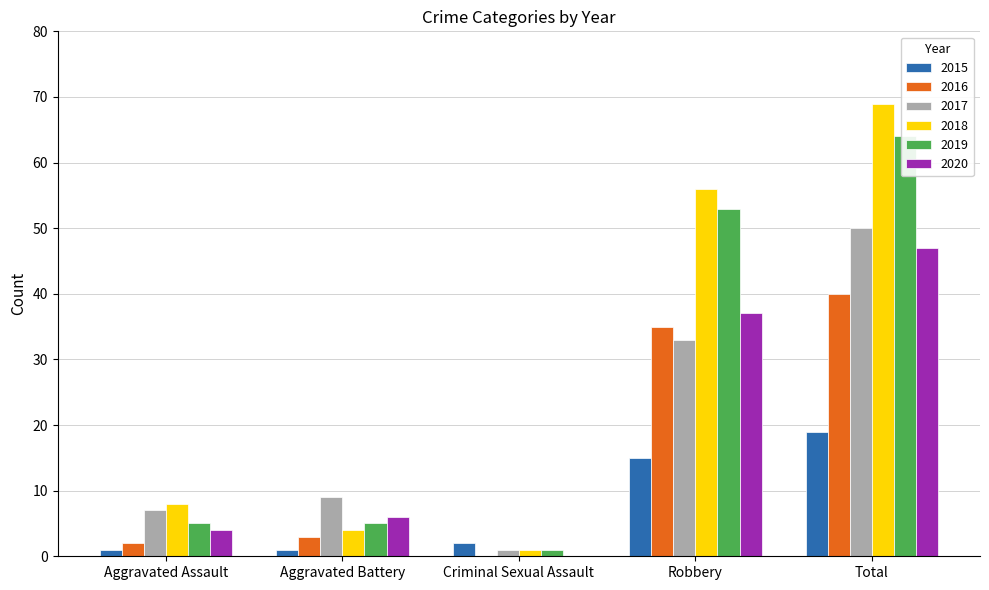

True or false: 2019 has a value of 53 at Robbery.

True